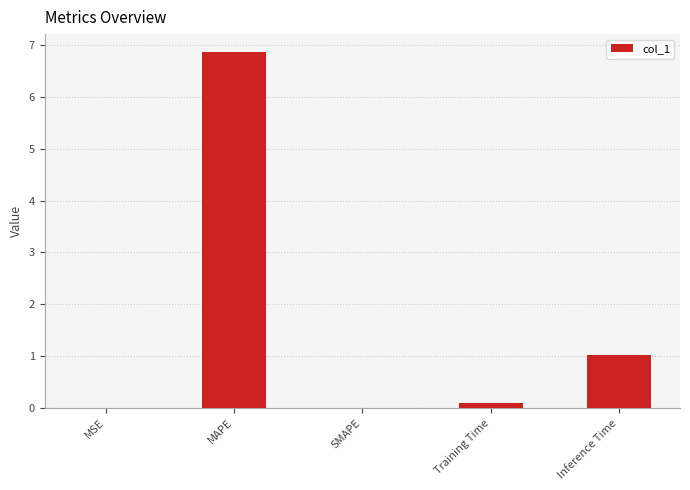

At which label is the value closest to 3?

Inference Time